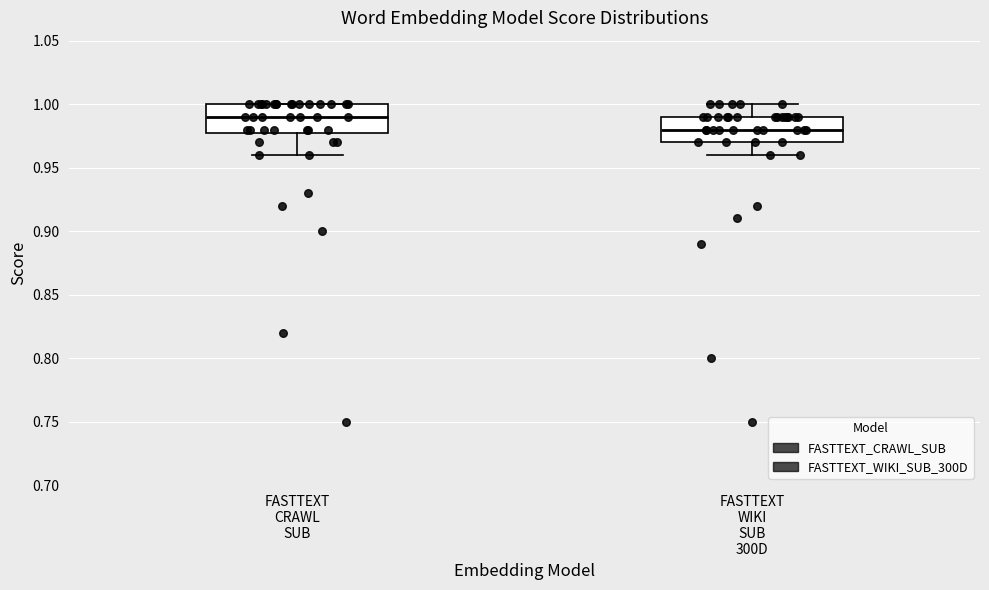

Where does the lower whisker of the box for FASTTEXT CRAWL SUB end on the y-axis? The values are not printed on the chart, so give them approximately, as read against the axis.

0.96